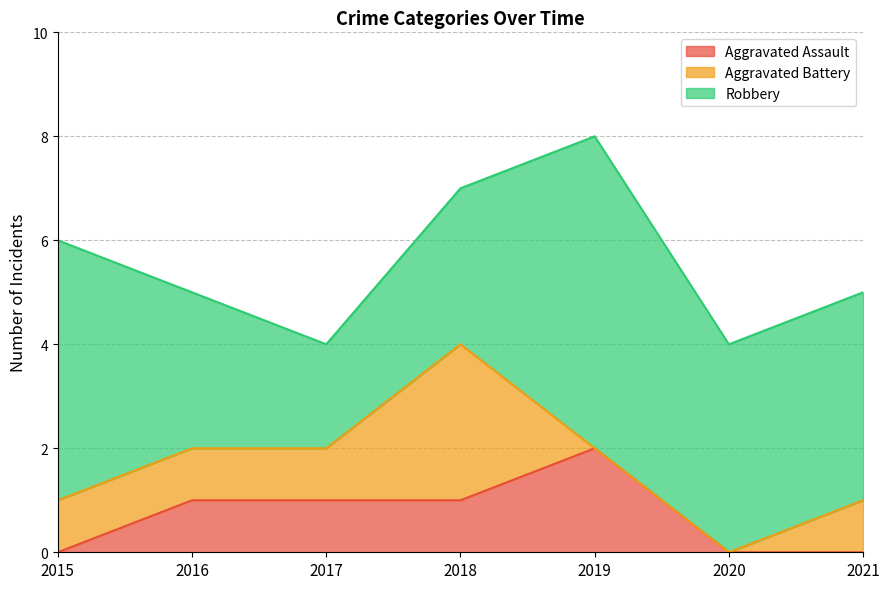

True or false: Robbery and Aggravated Battery cross at least once.

False